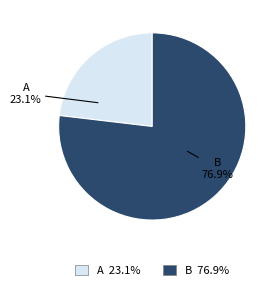

What is the smallest slice in the pie chart?

A